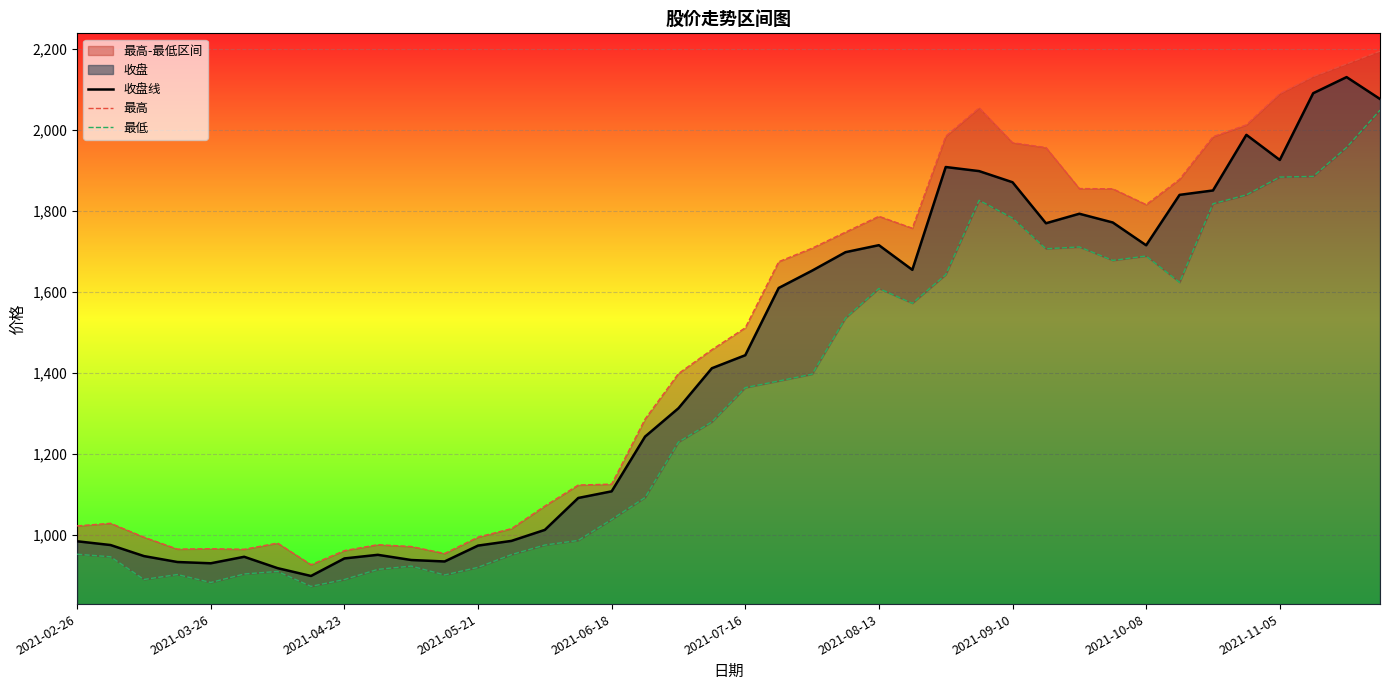

What is the minimum value for 收盘线?

899.7